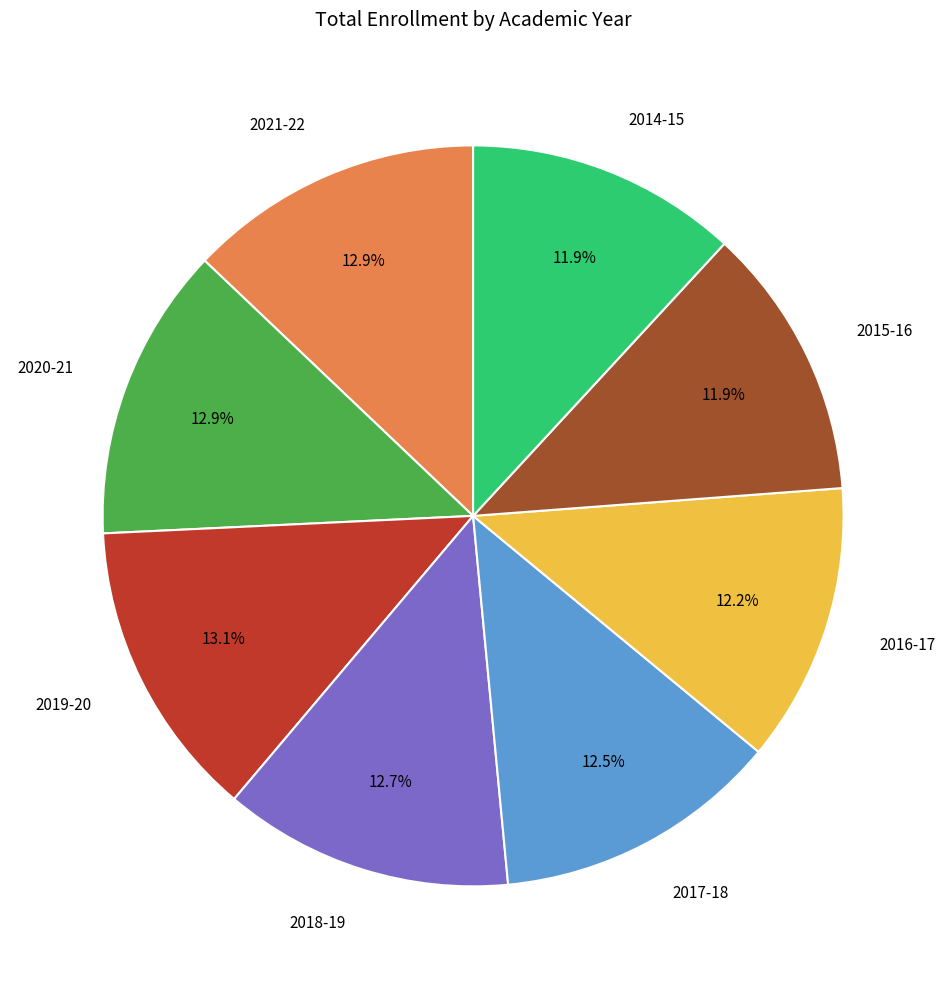

Is there a majority slice in this chart?

No